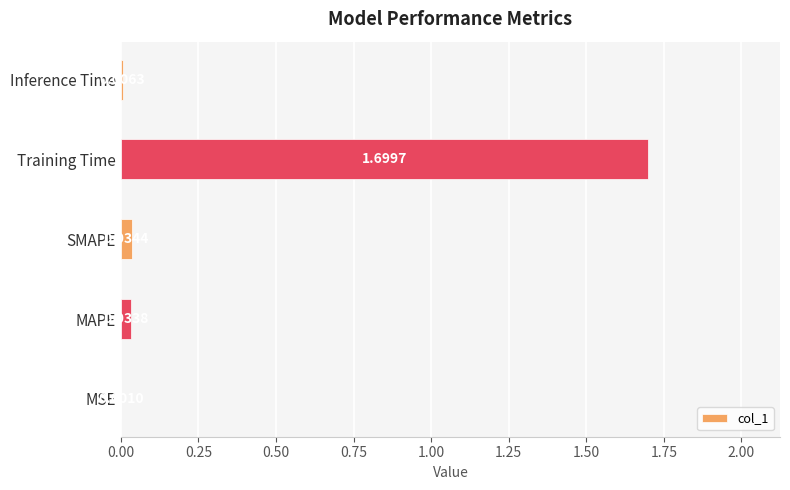

Are the bars horizontal?

Yes